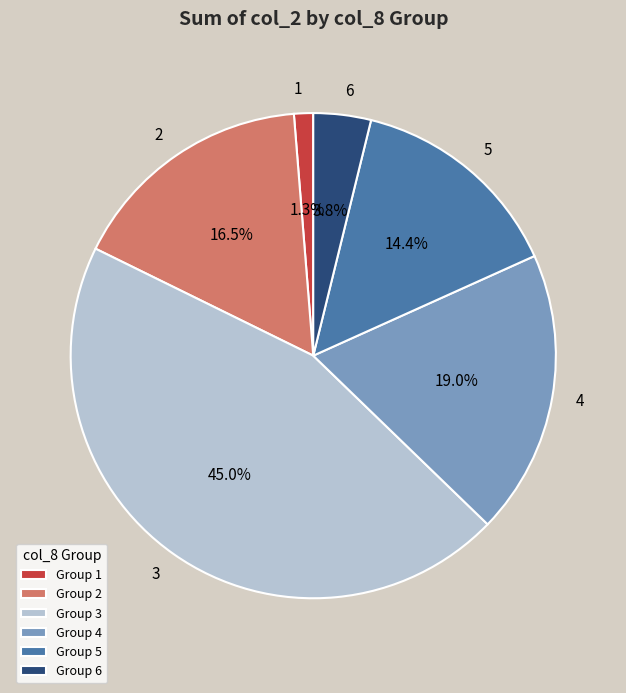

Count the number of slices in the pie.

6